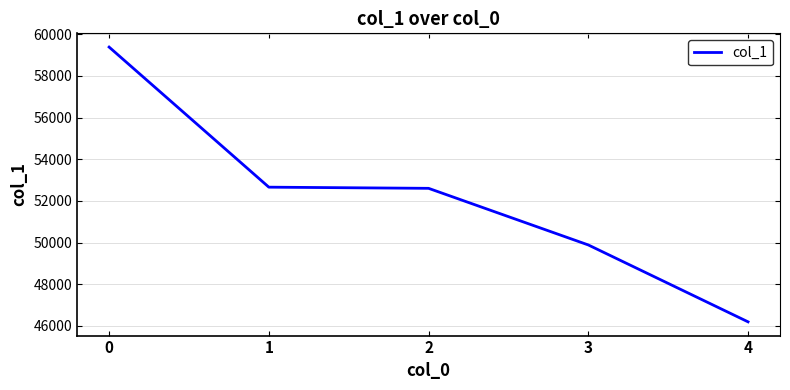

What is the sum of all values?

260745